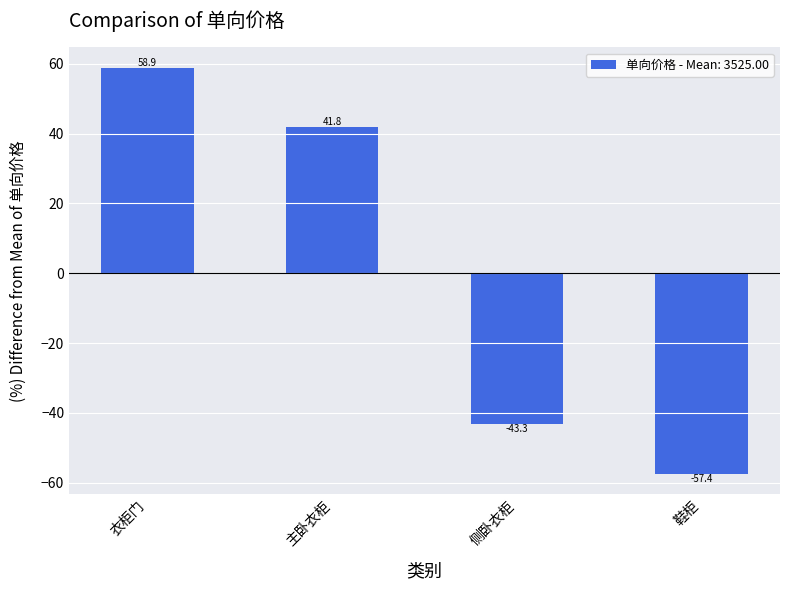

Count the number of data series in this chart.

1